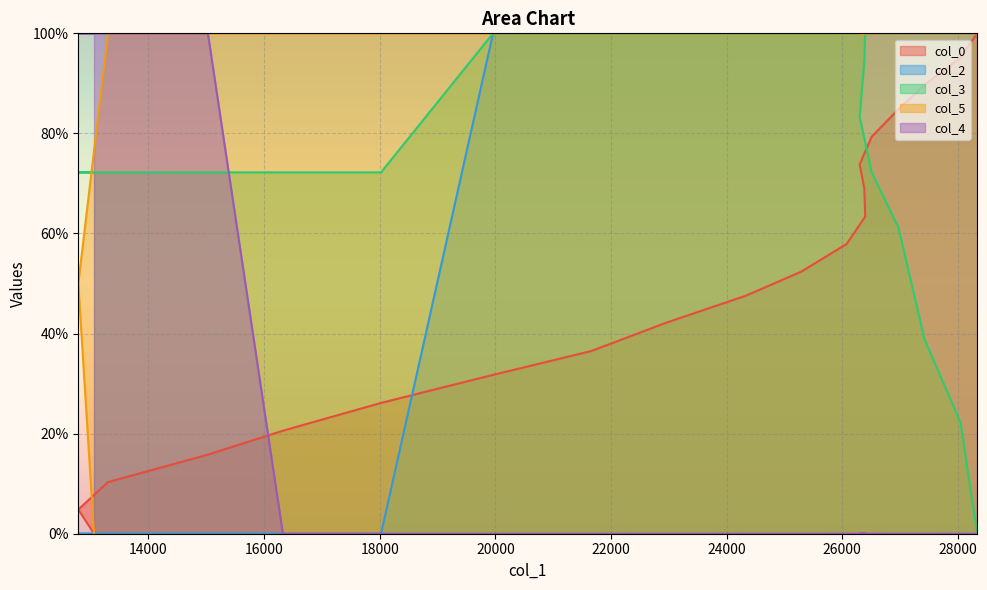

What position from the right is 12789?

19